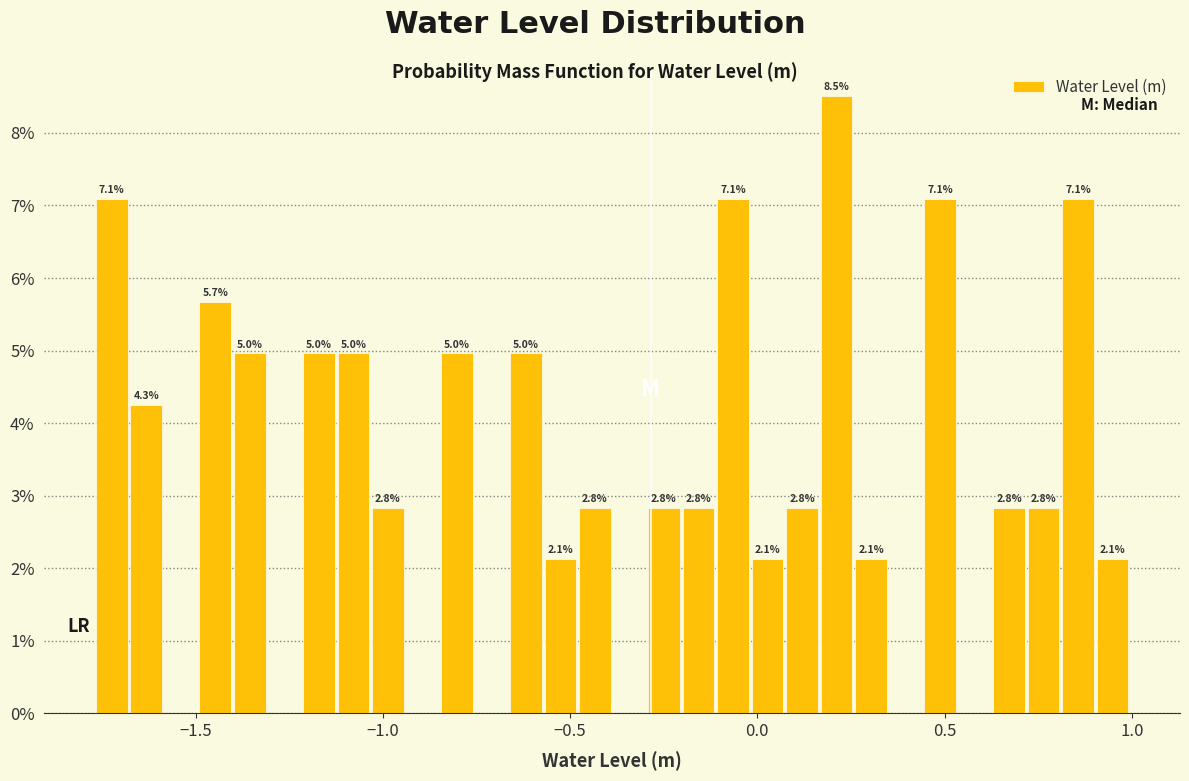

Read against the x-axis, roughly where is the centre of the tallest bar?

0.20